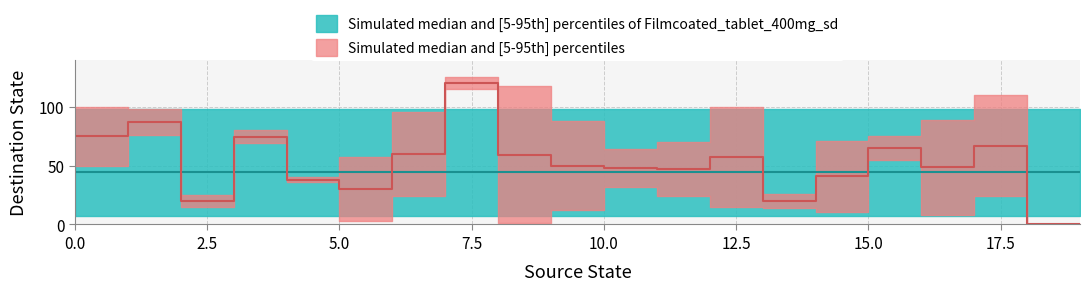

Which series has the largest range (max minus min)?

destination_state_b